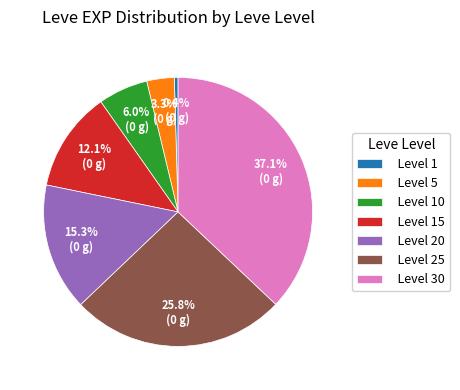

Which slice is the largest?

Level 30